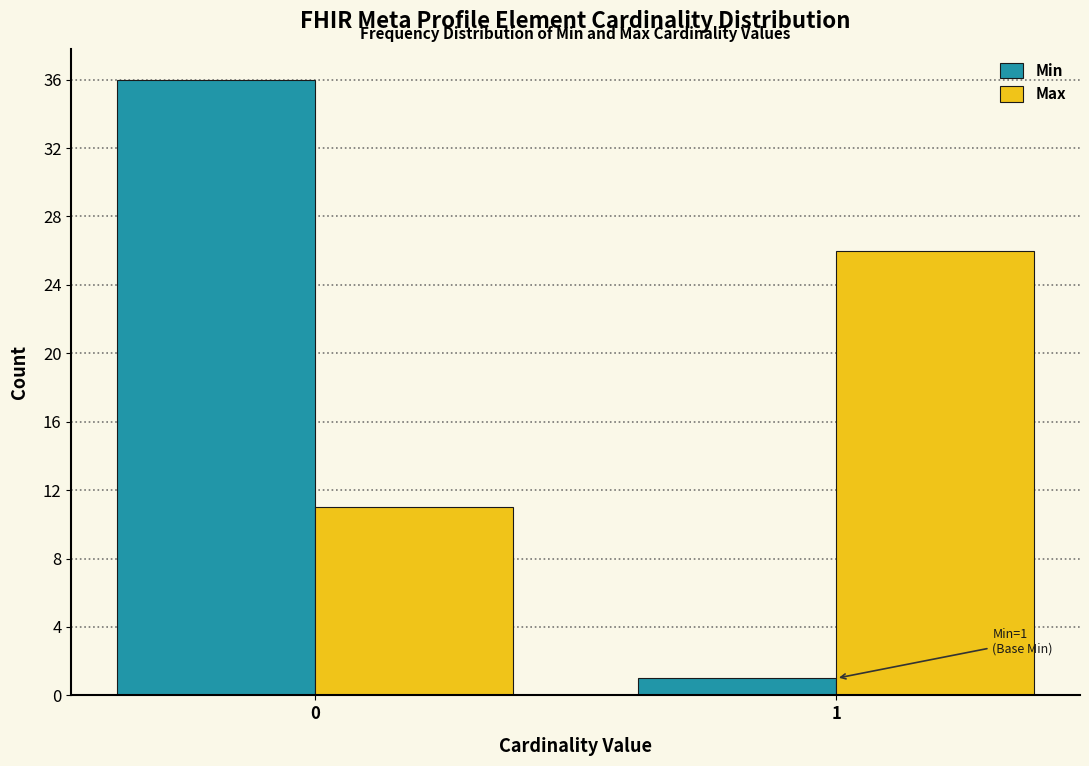

Reading left to right, transcribe all the data shown in this chart.

Min: 0=36	1=1
Max: 0=11	1=26